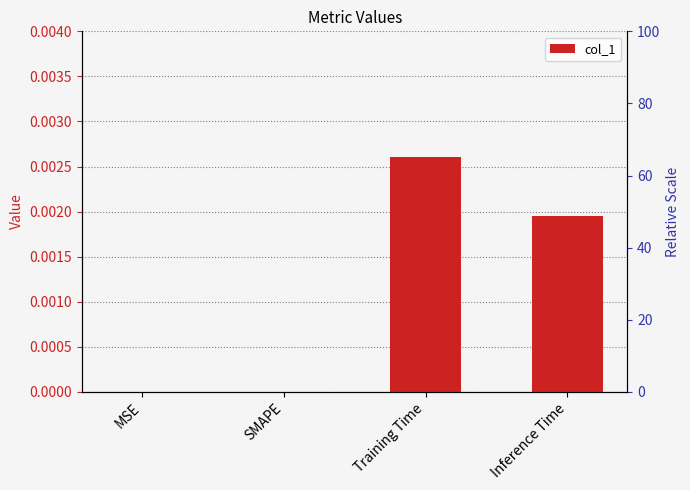

Is it true that the value at Inference Time is 0.0?

False